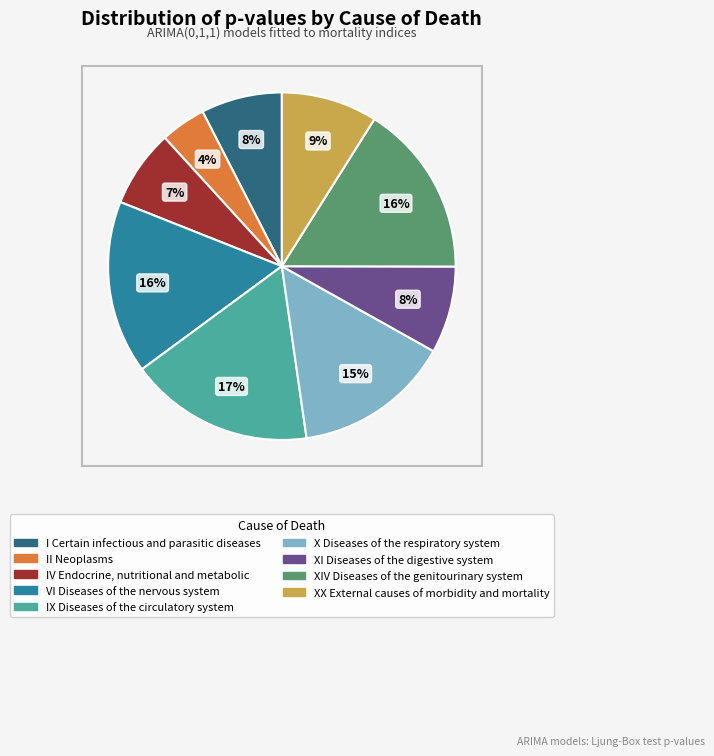

To the nearest percent, what is the average slice percentage?

11%